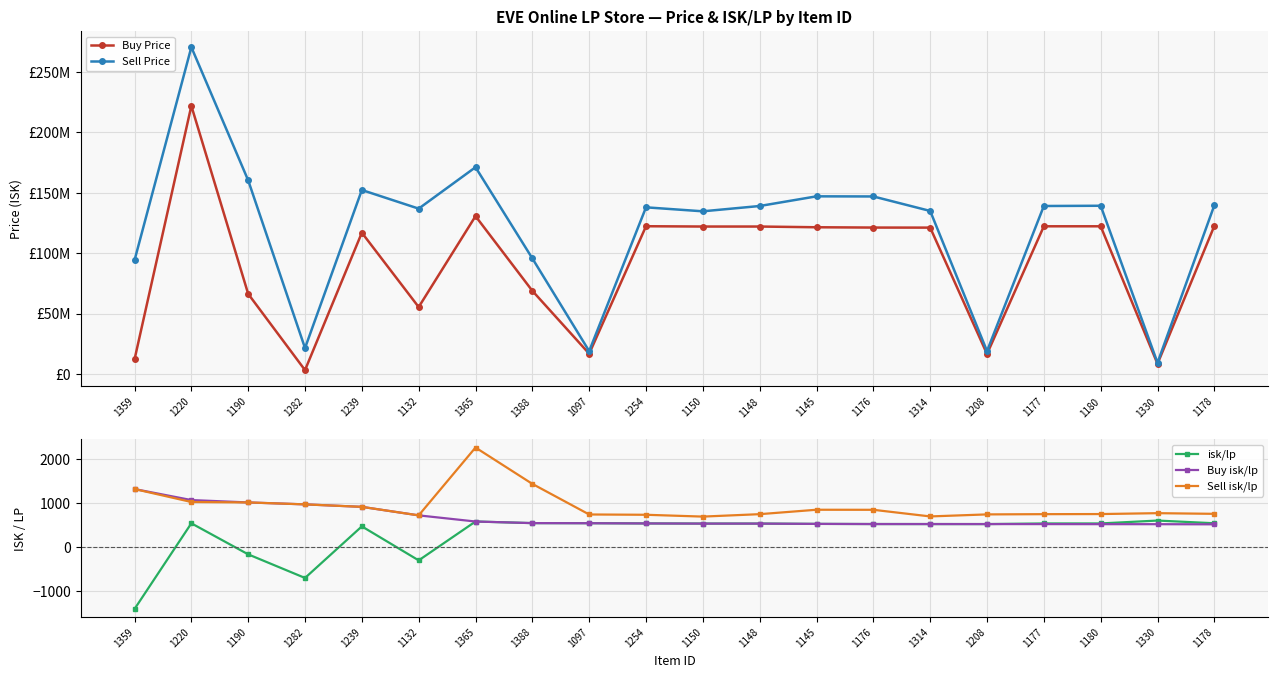

Reading right to left, list all the values displayed in this chart.

Buy Price: 1178=122650000.0	1330=8434916.7	1180=122300000.0	1177=122300000.0	1208=16600000.0	1314=121200000.0	1176=121250000.0	1145=121500000.0	1148=122100000.0	1150=122100000.0	1254=122350000.0	1097=16820000.0	1388=68880000.0	1365=130700000.0	1132=55440000.0	1239=117000000.0	1282=3234000.0	1190=66340000.0	1220=222000000.0	1359=12050000.0
Sell Price: 1178=139700000.0	1330=9319000.0	1180=139300000.0	1177=139100000.0	1208=19000000.0	1314=135000000.0	1176=147000000.0	1145=147100000.0	1148=139100000.0	1150=134700000.0	1254=138000000.0	1097=18980000.0	1388=95720000.0	1365=171200000.0	1132=136918750.0	1239=152338461.5	1282=21487142.9	1190=160338709.7	1220=270600000.0	1359=94149214.9
isk/lp: 1178=545.2	1330=606.6	1180=540.8	1177=540.8	1208=526.4	1314=526.9	1176=527.6	1145=530.7	1148=538.3	1150=538.3	1254=541.4	1097=546.7	1388=548.4	1365=584.9	1132=-301.5	1239=474.0	1282=-702.6	1190=-164.2	1220=544.1	1359=-1411.2
Buy isk/lp: 1178=520.6	1330=523.8	1180=524.4	1177=525.7	1208=526.4	1314=526.9	1176=526.9	1145=530.7	1148=537.0	1150=537.0	1254=540.8	1097=545.8	1388=548.4	1365=584.9	1132=725.0	1239=919.2	1282=975.8	1190=1020.0	1220=1074.1	1359=1325.4
Sell isk/lp: 1178=760.0	1330=775.0	1180=755.0	1177=752.4	1208=747.1	1314=700.8	1176=852.0	1145=853.2	1148=752.4	1150=697.0	1254=738.6	1097=745.3	1388=1443.1	1365=2272.4	1132=725.0	1239=919.2	1282=975.8	1190=1020.0	1220=1030.1	1359=1325.4